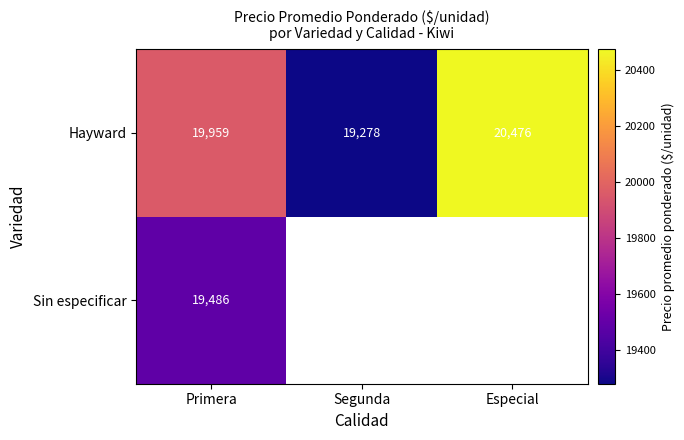

How many categories are shown in the chart?

3